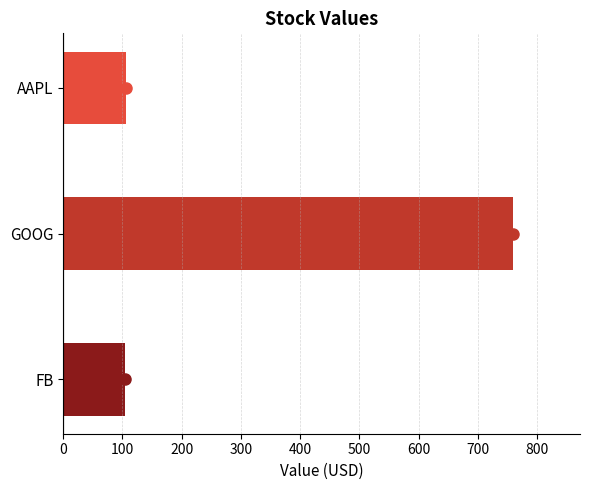

How many bars are there in total?

3